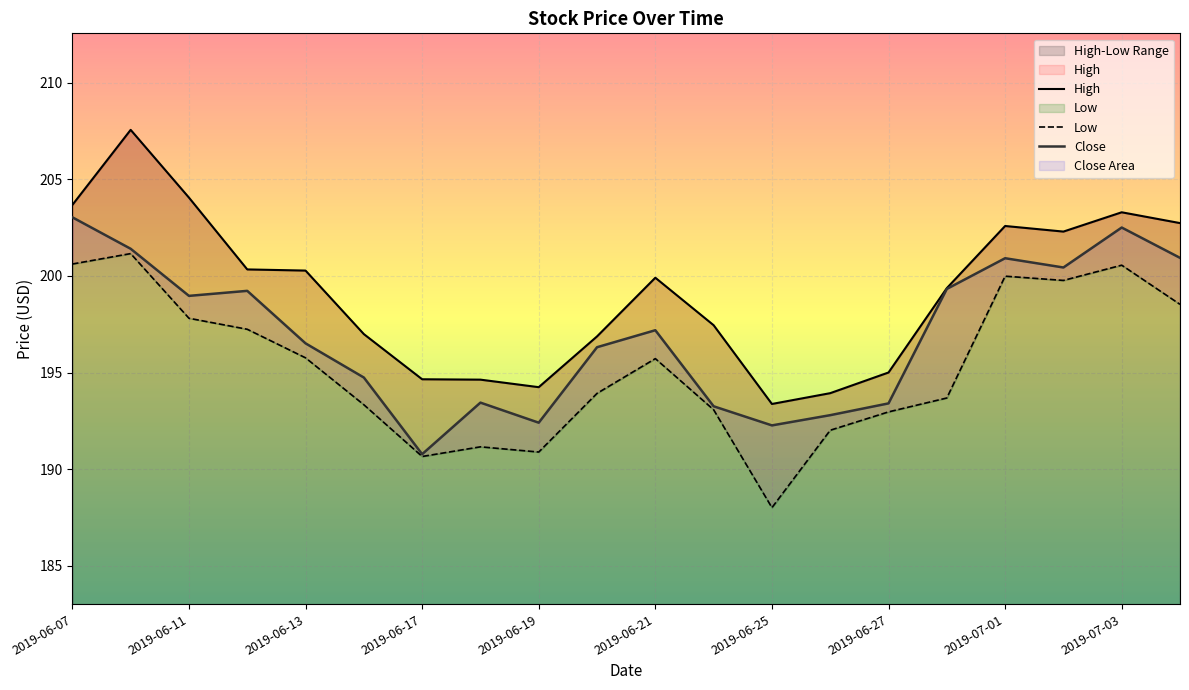

How many interior local peaks does the Close series have?

5